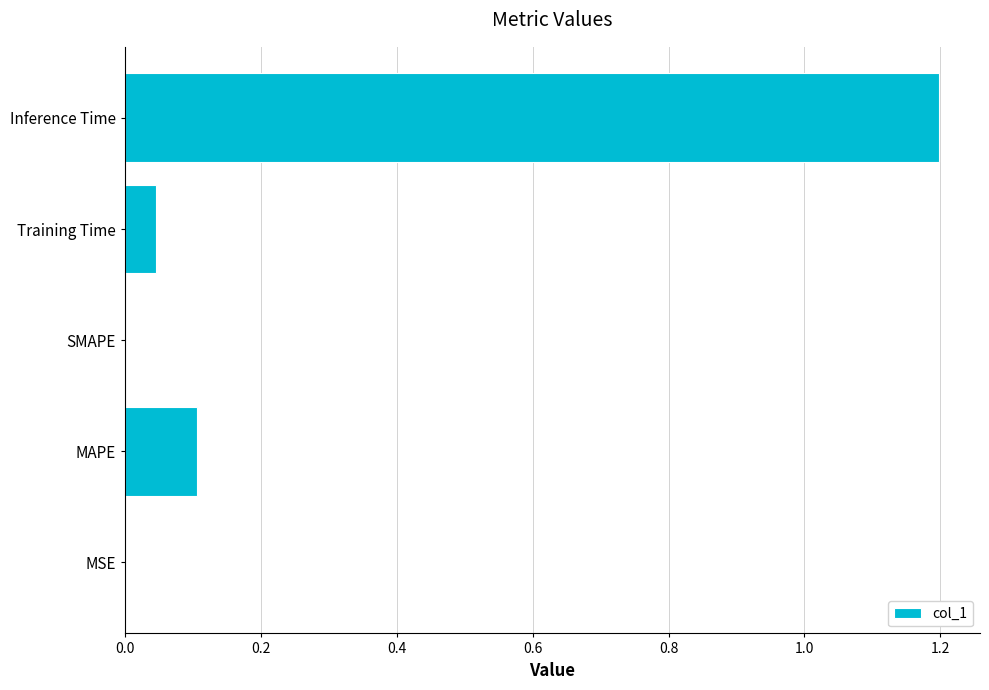

Are the bars grouped side by side (vs. stacked)?

No